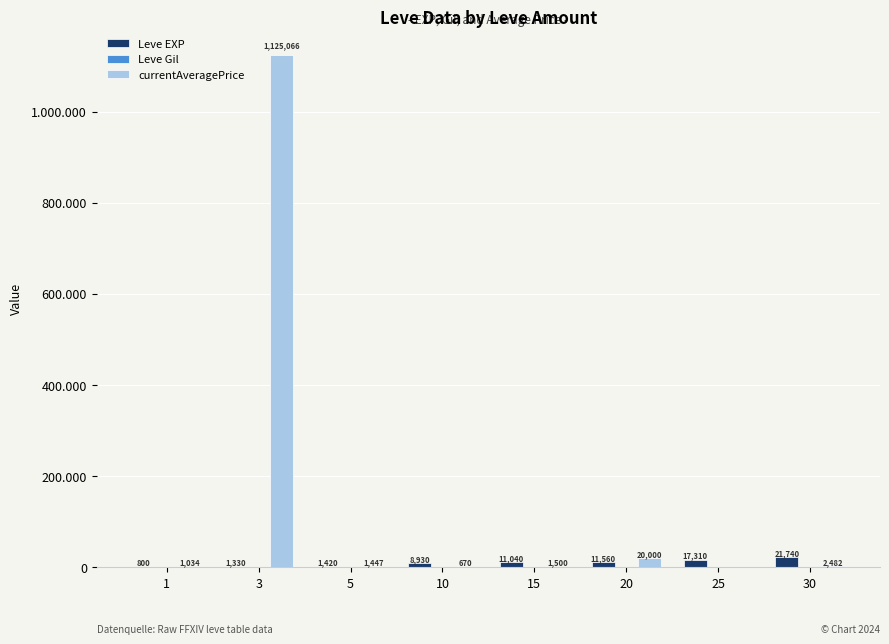

Does the chart contain stacked bars?

No